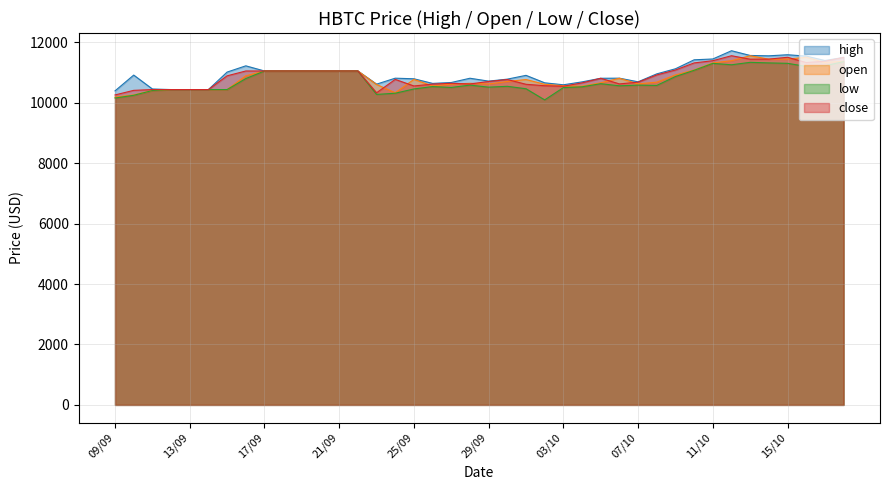

True or false: close has a value of 10436.8 at 12/09.

True